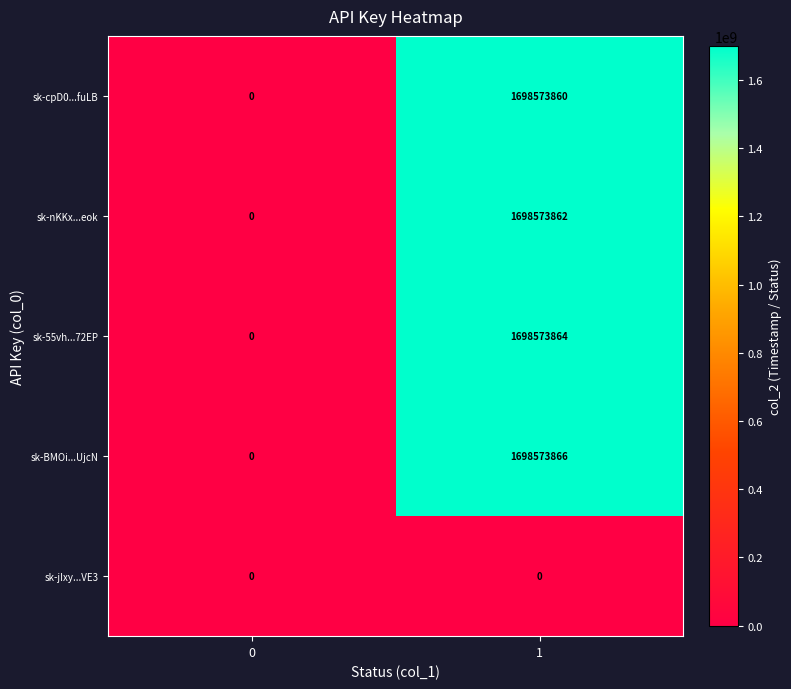

Reading left to right, what are all the values shown in this chart?

sk-cpD0...fuLB: 0	1698573860
sk-nKKx...eok: 0	1698573862
sk-55vh...72EP: 0	1698573864
sk-BMOi...UjcN: 0	1698573866
sk-jIxy...VE3: 0	0